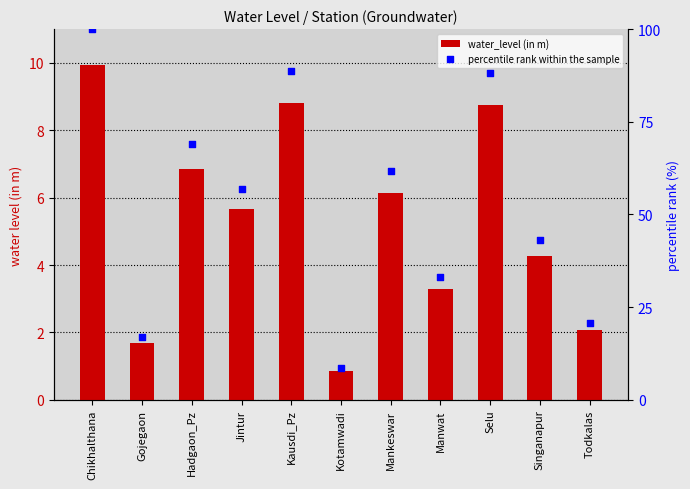

Which series contains the highest Y value?

percentile rank within the sample